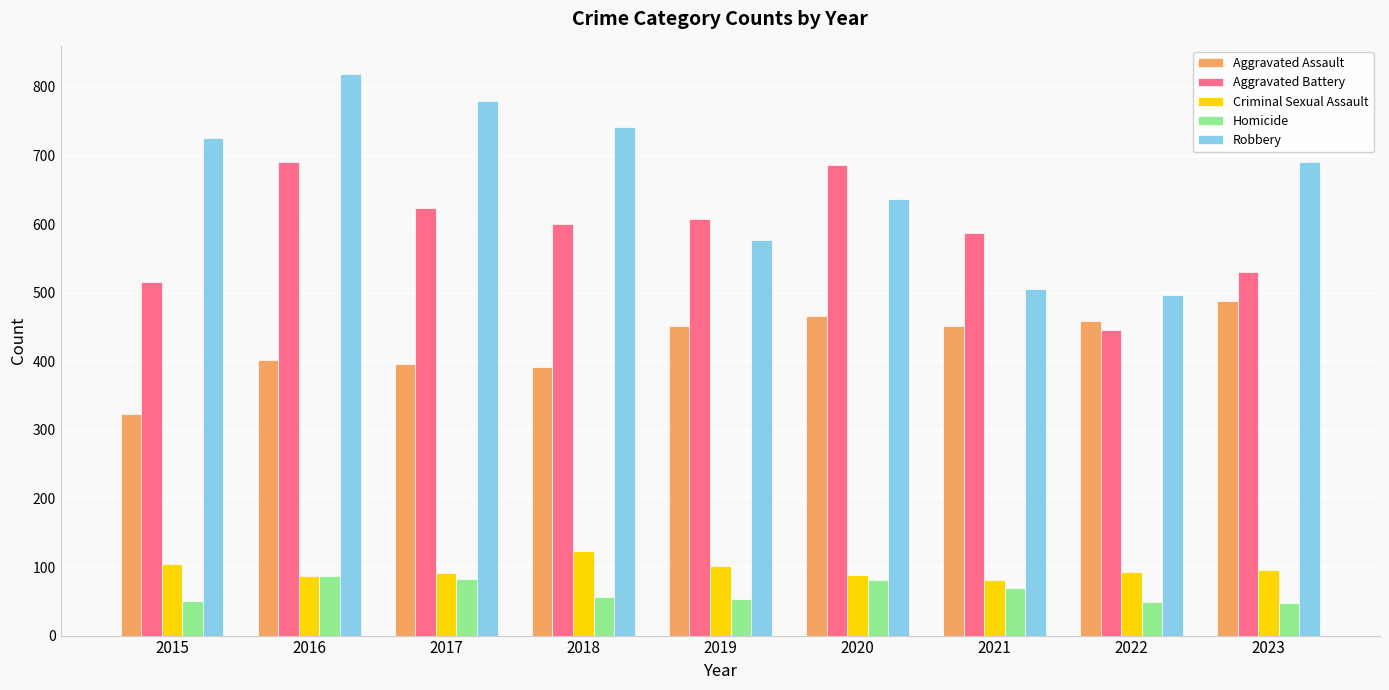

What is the average value of the Criminal Sexual Assault series?

96